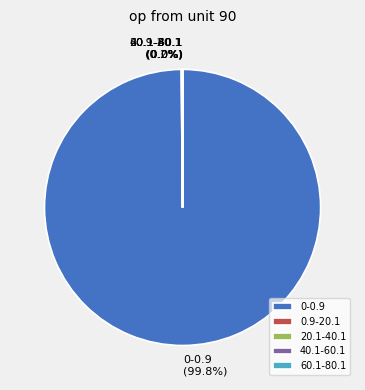

Does 0-0.9 account for over 50% of the chart?

Yes